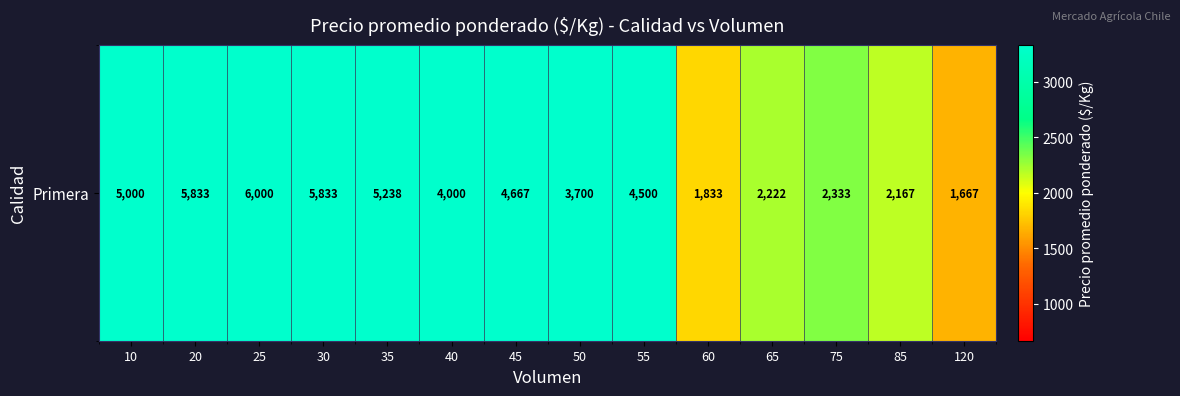

List the labels in order of value, largest first.

25, 20, 30, 35, 10, 45, 55, 40, 50, 75, 65, 85, 60, 120